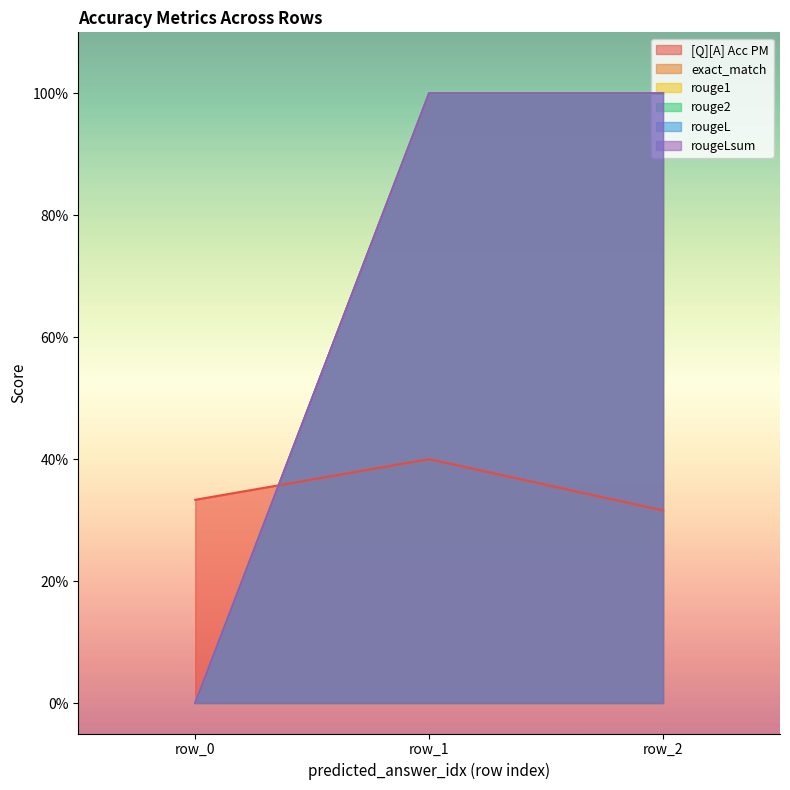

How many series are shown in this chart?

6